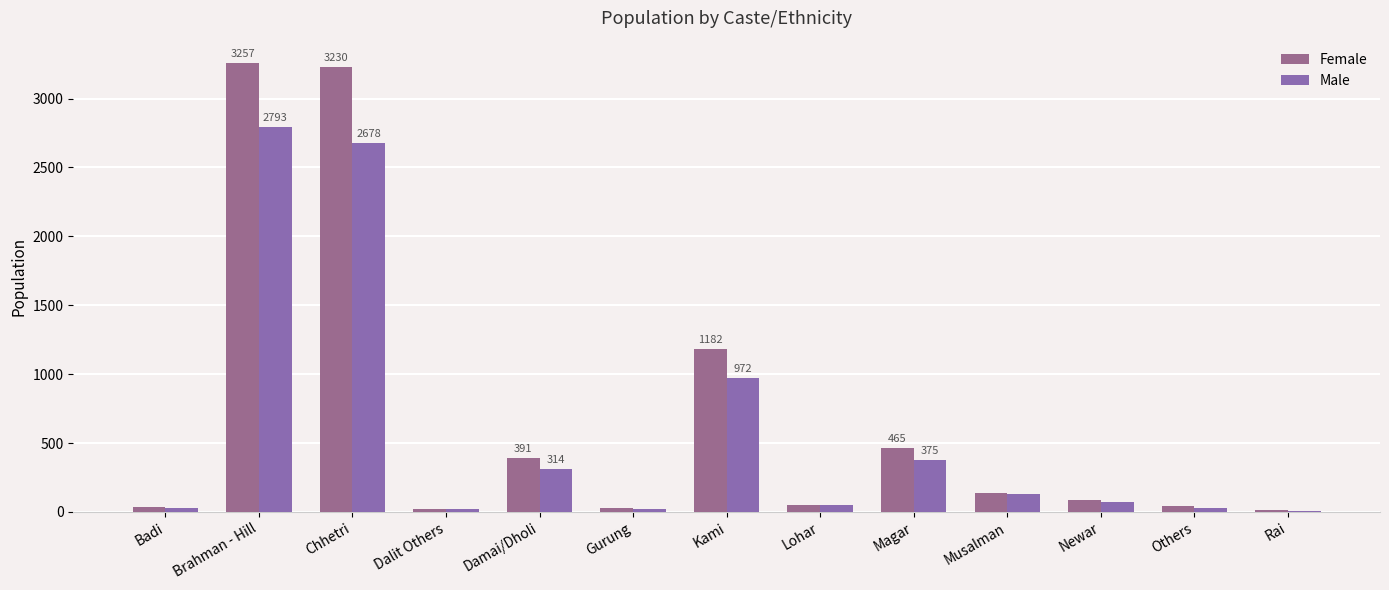

Reading left to right, what are all the values shown in this chart?

Female: 38	3257	3230	23	391	29	1182	51	465	139	86	42	15
Male: 27	2793	2678	19	314	22	972	49	375	131	75	27	9